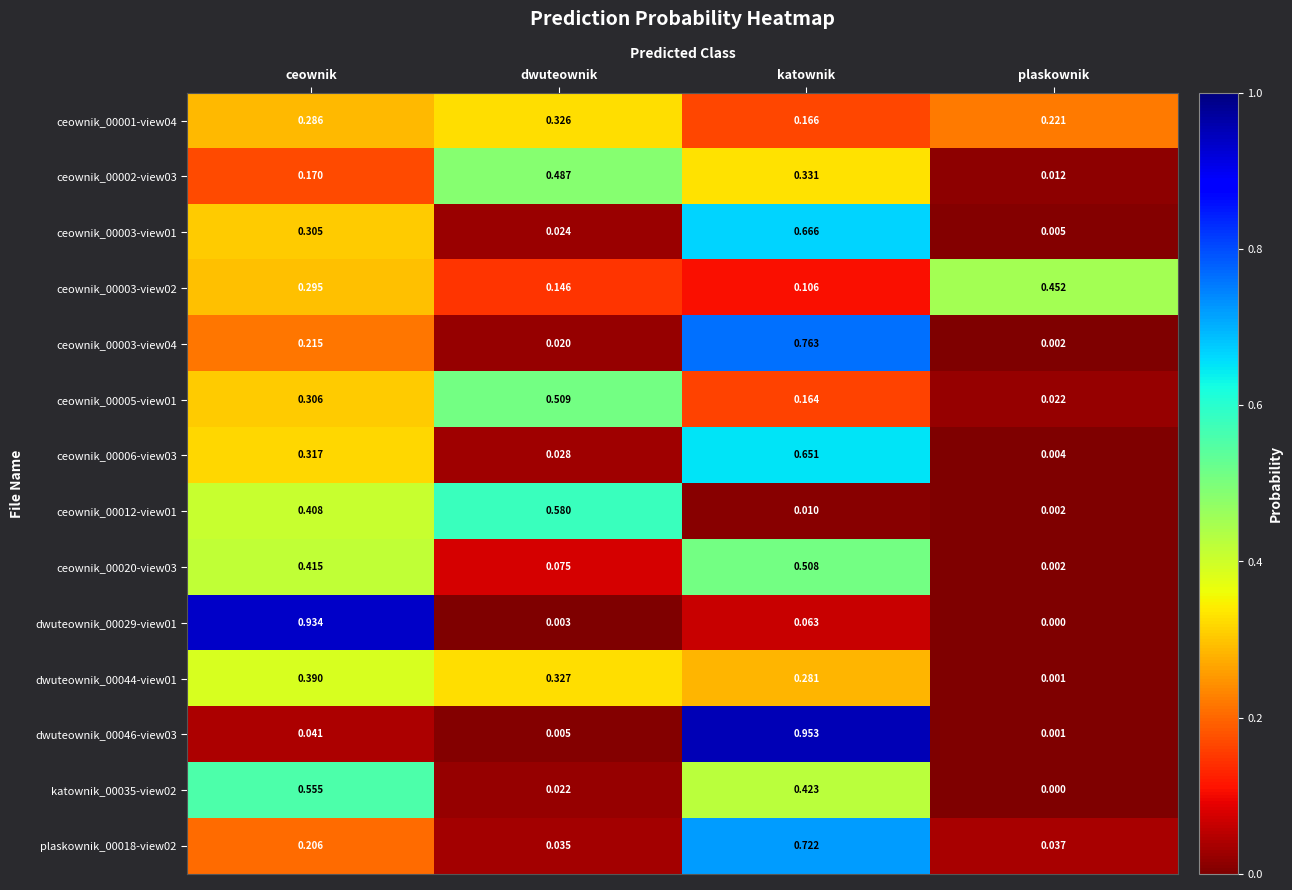

Between dwuteownik and katownik, which series saw the biggest shift?

dwuteownik_00046-view03